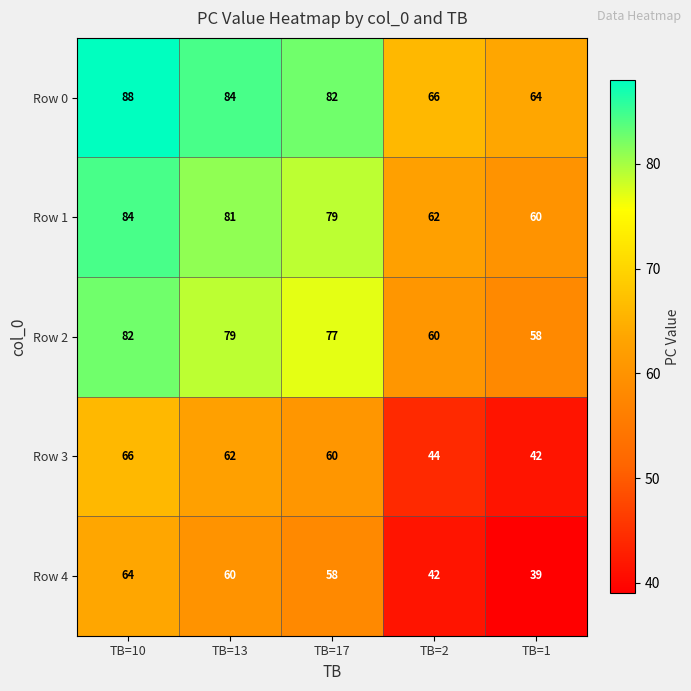

Which category has the highest value in the Row 3 series?

TB=10